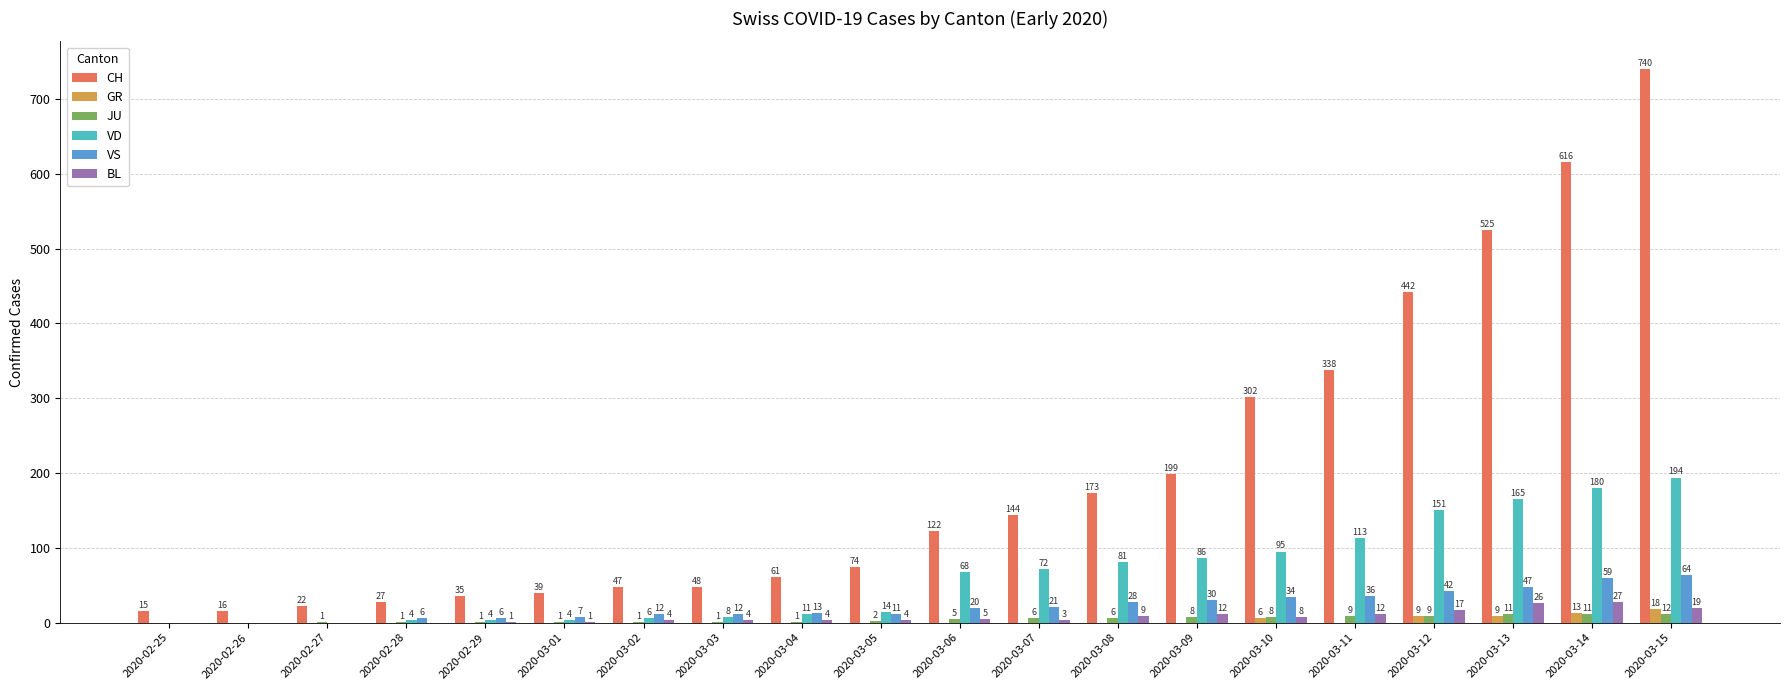

Is it true that JU equals 2 at 2020-03-05?

True